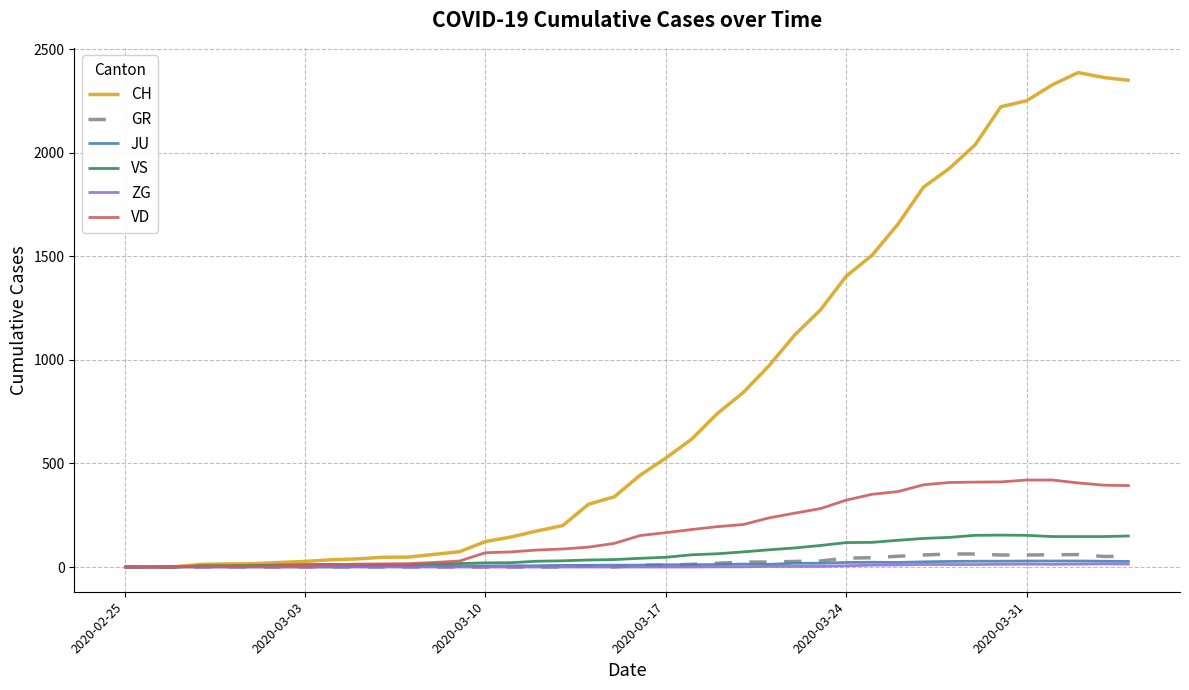

Which series has the largest total across all categories?

CH